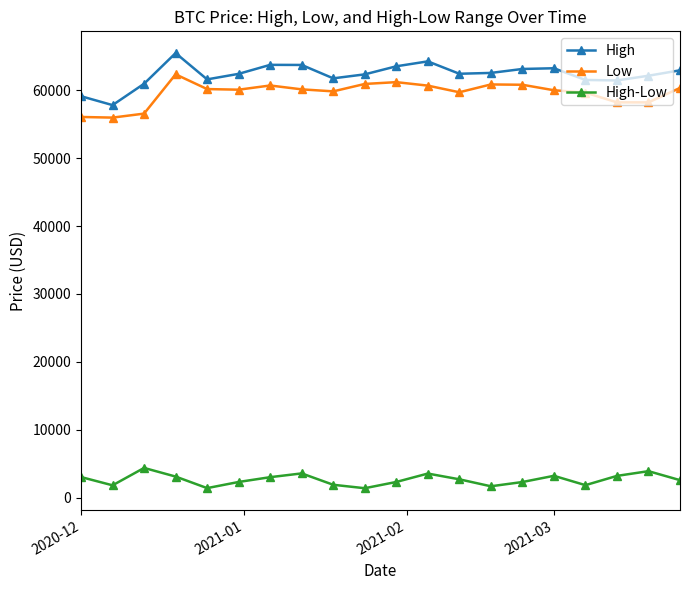

True or false: Low and High-Low cross at least once.

False